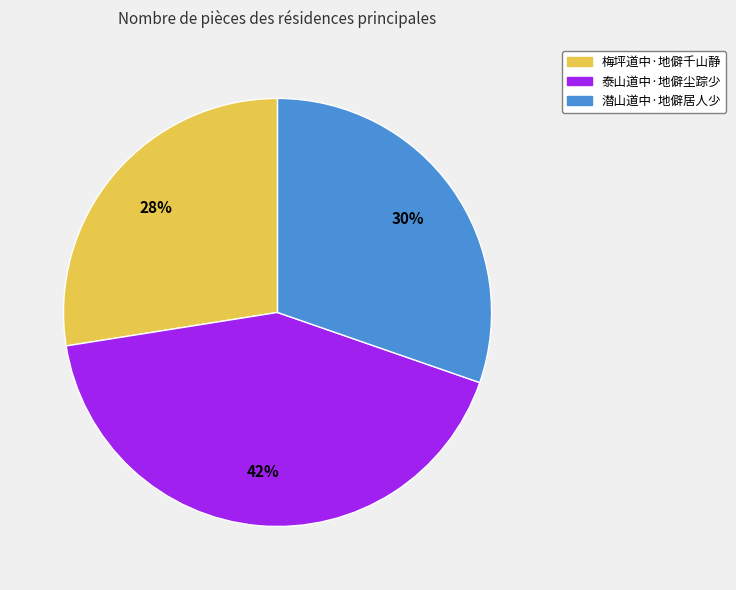

Combined, do 泰山道中·地僻尘踪少 and 潜山道中·地僻居人少 account for over 50%?

Yes